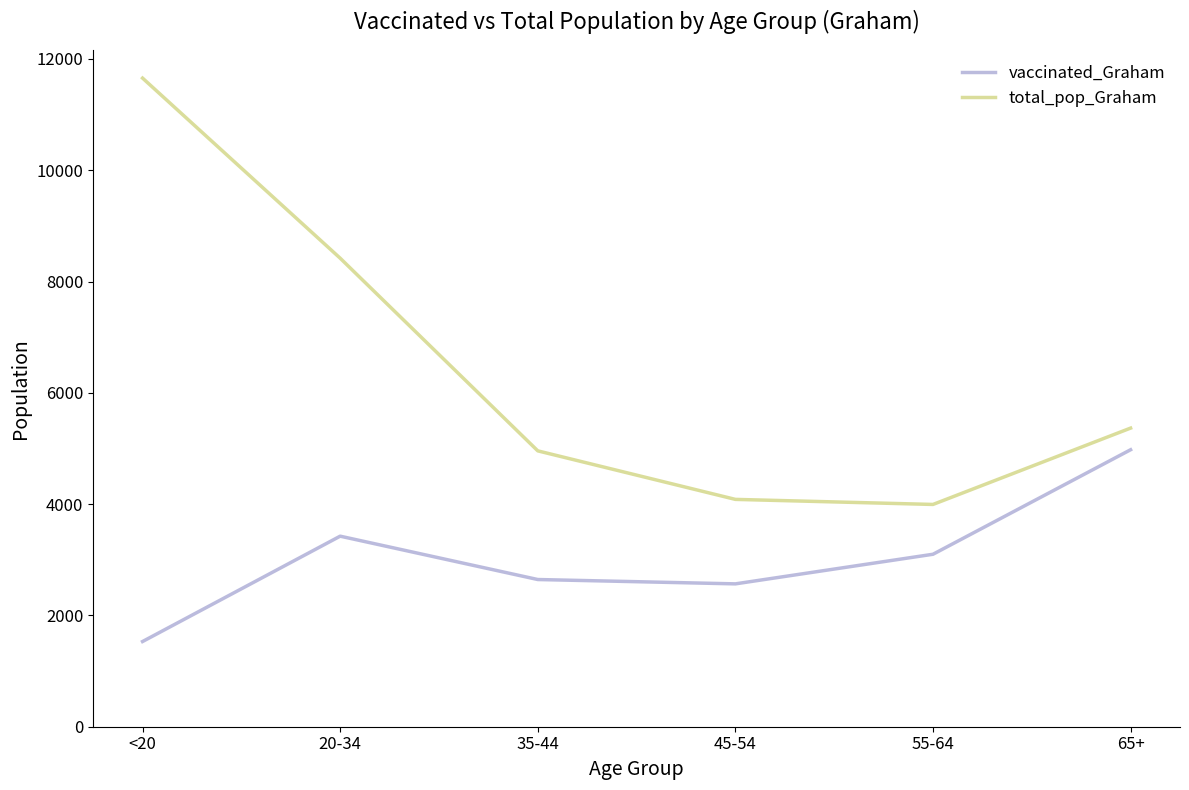

True or false: vaccinated_Graham and total_pop_Graham intersect in this chart.

False